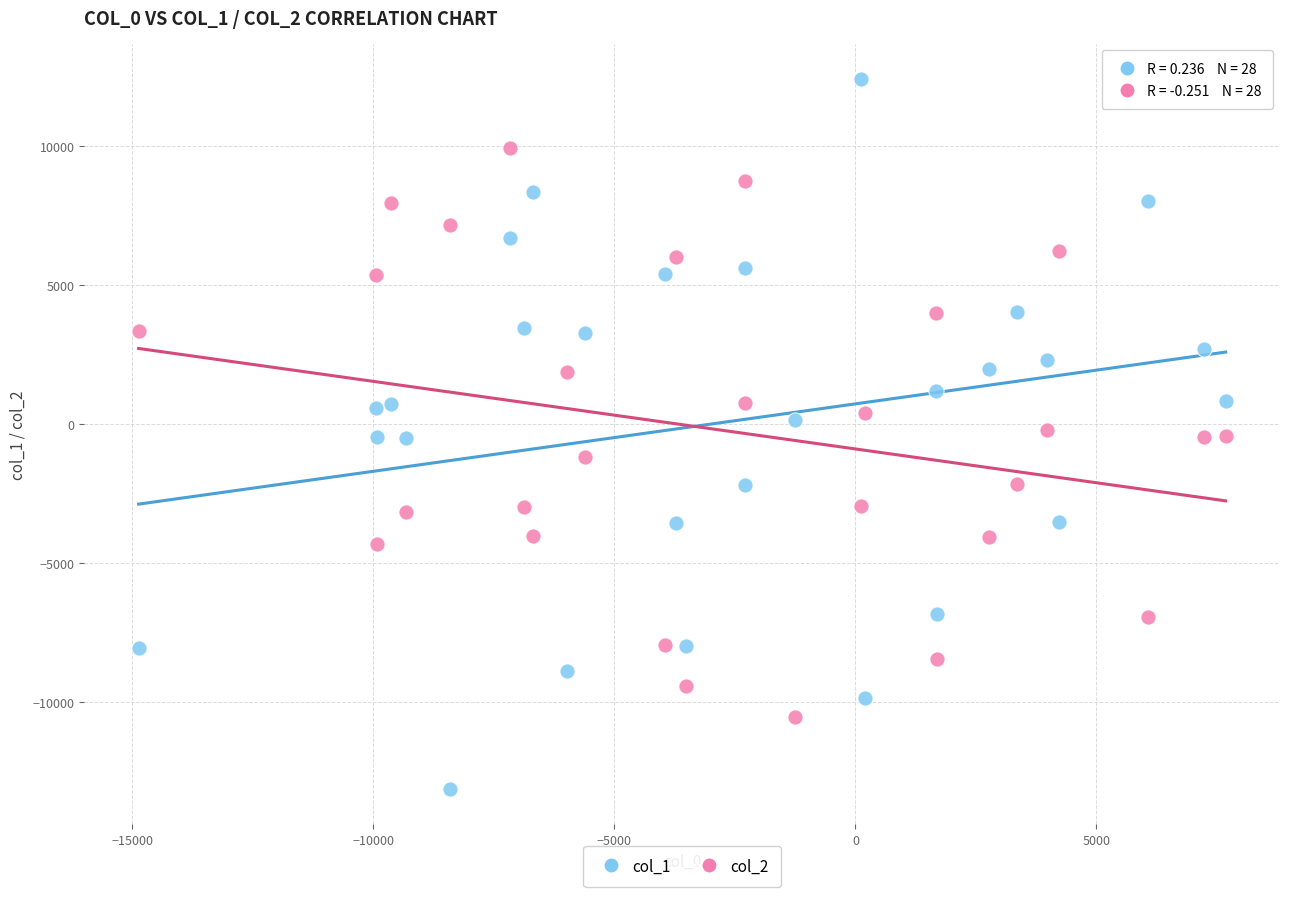

Which series has the largest Y range (max minus min)?

col_1